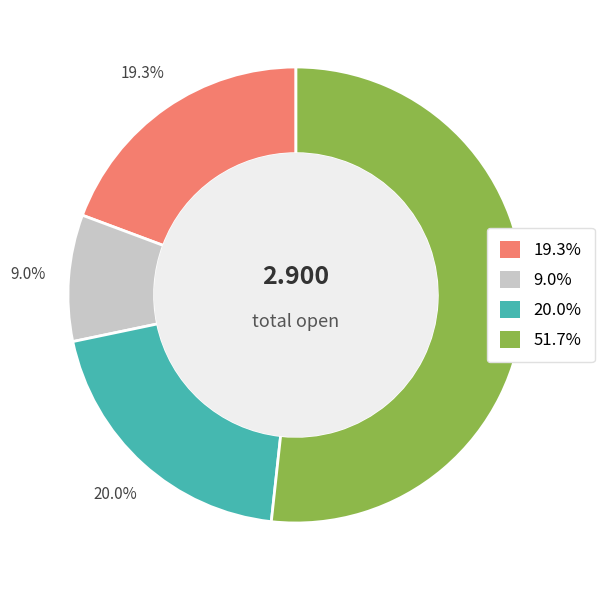

Does any single category account for the majority?

Yes